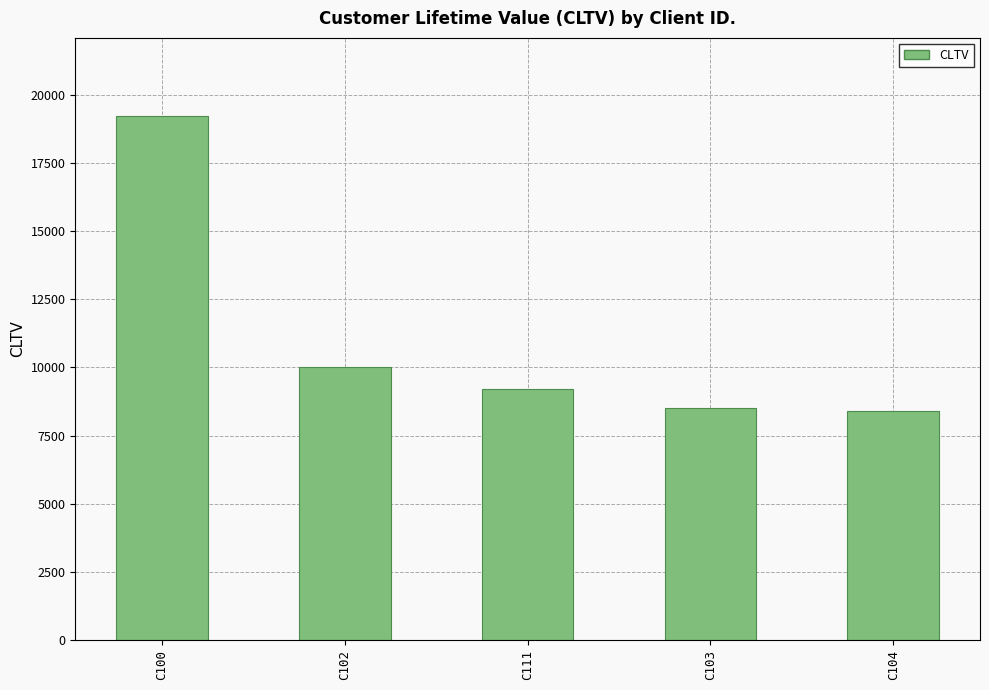

How many bars are there in total?

5